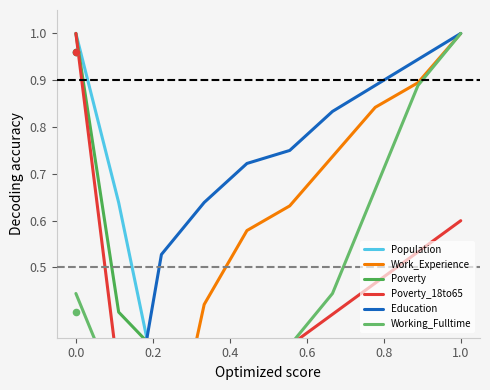

At which category is the sum across all series the highest?

1.0